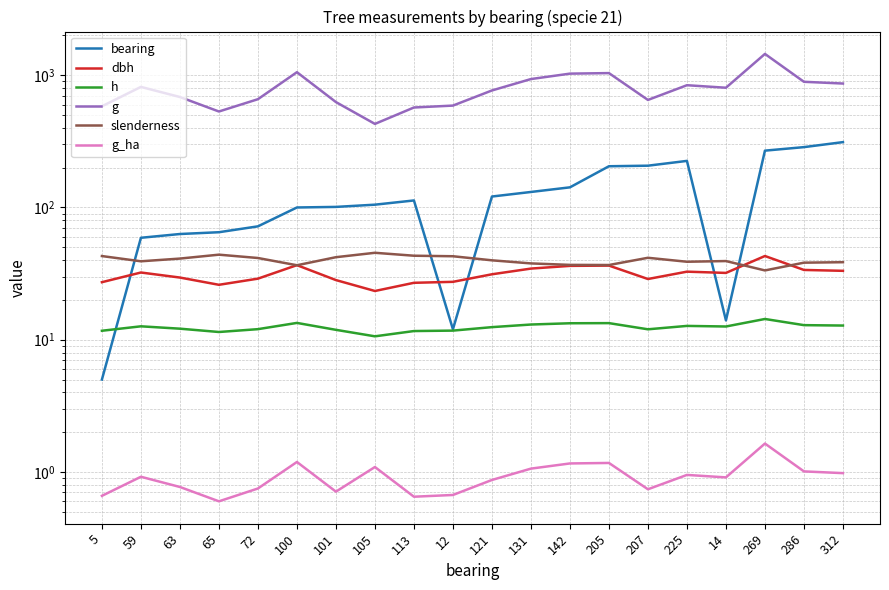

The g series shows 816.1 at 59. True or false?

True